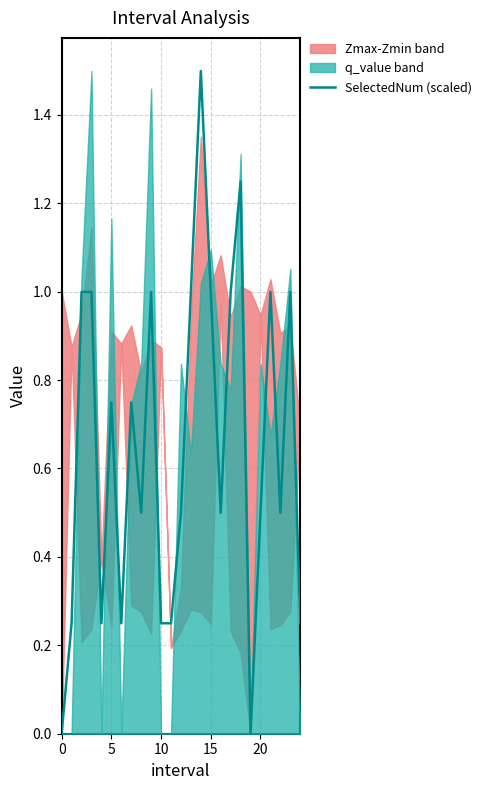

How many points are lower than both their immediate neighbors (excluding endpoints)?

6